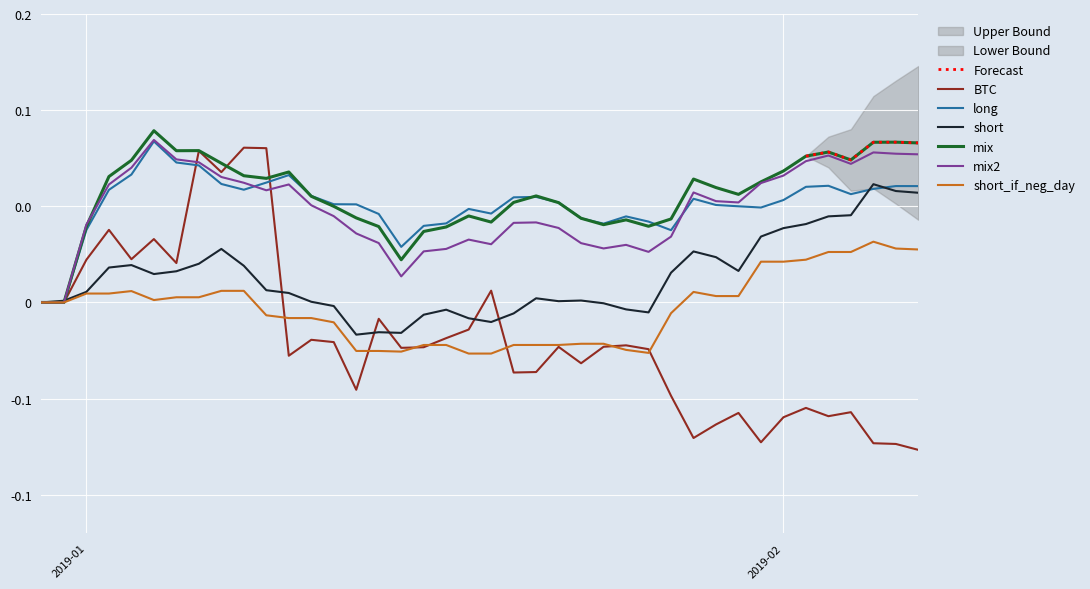

Reading right to left, list all the values displayed in this chart.

BTC: -0.1	-0.1	-0.1	-0.1	-0.1	-0.1	-0.1	-0.1	-0.1	-0.1	-0.1	-0.0	-0.0	-0.0	-0.0	-0.0	-0.0	-0.0	-0.0	0.0	-0.0	-0.0	-0.0	-0.0	-0.0	-0.0	-0.0	-0.0	-0.0	0.1	0.1	0.1	0.1	0.0	0.0	0.0	0.0	0.0	0.0	0.0
long: 0.1	0.1	0.1	0.1	0.1	0.1	0.1	0.0	0.1	0.1	0.1	0.0	0.0	0.0	0.0	0.0	0.1	0.1	0.1	0.0	0.0	0.0	0.0	0.0	0.0	0.1	0.1	0.1	0.1	0.1	0.1	0.1	0.1	0.1	0.1	0.1	0.1	0.0	0.0	0.0
short: 0.1	0.1	0.1	0.0	0.0	0.0	0.0	0.0	0.0	0.0	0.0	0.0	-0.0	-0.0	-0.0	0.0	0.0	0.0	-0.0	-0.0	-0.0	-0.0	-0.0	-0.0	-0.0	-0.0	-0.0	0.0	0.0	0.0	0.0	0.0	0.0	0.0	0.0	0.0	0.0	0.0	0.0	0.0
mix: 0.1	0.1	0.1	0.1	0.1	0.1	0.1	0.1	0.1	0.1	0.1	0.0	0.0	0.0	0.0	0.0	0.1	0.1	0.1	0.0	0.0	0.0	0.0	0.0	0.0	0.0	0.0	0.1	0.1	0.1	0.1	0.1	0.1	0.1	0.1	0.1	0.1	0.0	0.0	0.0
mix2: 0.1	0.1	0.1	0.1	0.1	0.1	0.1	0.1	0.1	0.1	0.1	0.0	0.0	0.0	0.0	0.0	0.0	0.0	0.0	0.0	0.0	0.0	0.0	0.0	0.0	0.0	0.0	0.1	0.1	0.1	0.1	0.1	0.1	0.1	0.1	0.1	0.1	0.0	0.0	0.0
short_if_neg_day: 0.0	0.0	0.0	0.0	0.0	0.0	0.0	0.0	0.0	0.0	0.0	-0.0	-0.0	-0.0	-0.0	-0.0	-0.0	-0.0	-0.0	-0.0	-0.0	-0.0	-0.0	-0.0	-0.0	-0.0	-0.0	-0.0	-0.0	-0.0	0.0	0.0	0.0	0.0	0.0	0.0	0.0	0.0	0.0	0.0